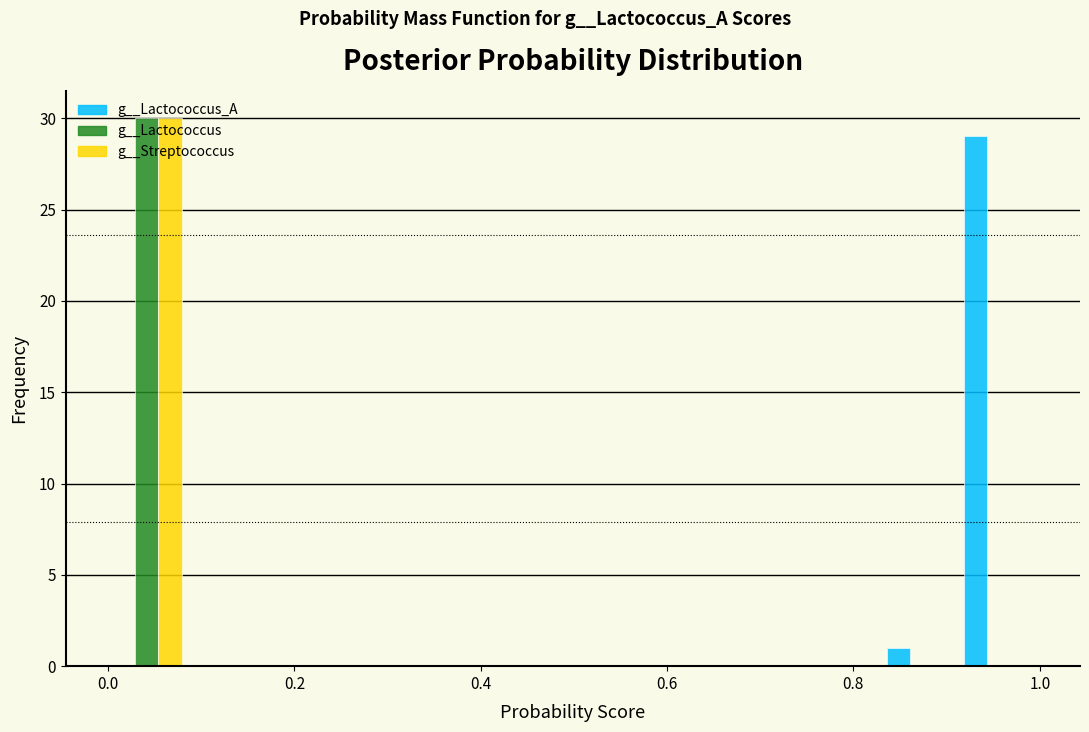

What is the height of the g__Lactococcus_A bar covering 0.92 to 1.00 on the x-axis? Neither the bar edges nor the heights are printed on the chart, so give them approximately, as read against the axes.

29